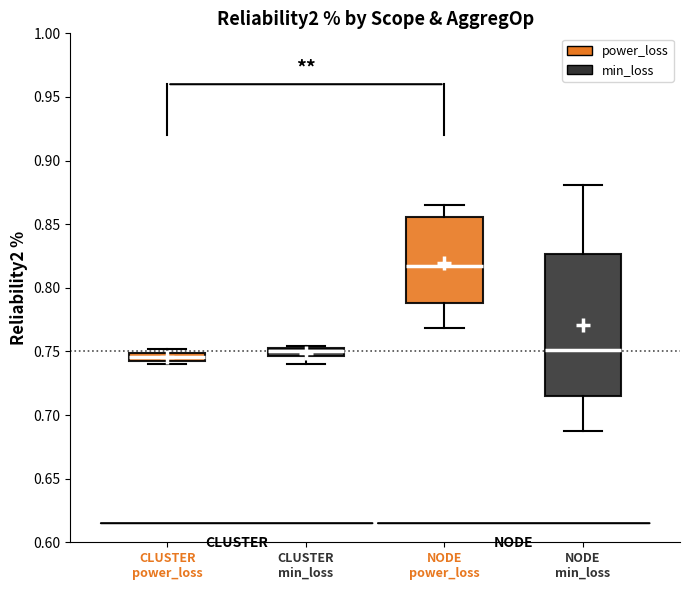

Where does the median line of the box for CLUSTER min_loss sit on the y-axis? The values are not printed on the chart, so give them approximately, as read against the axis.

0.750